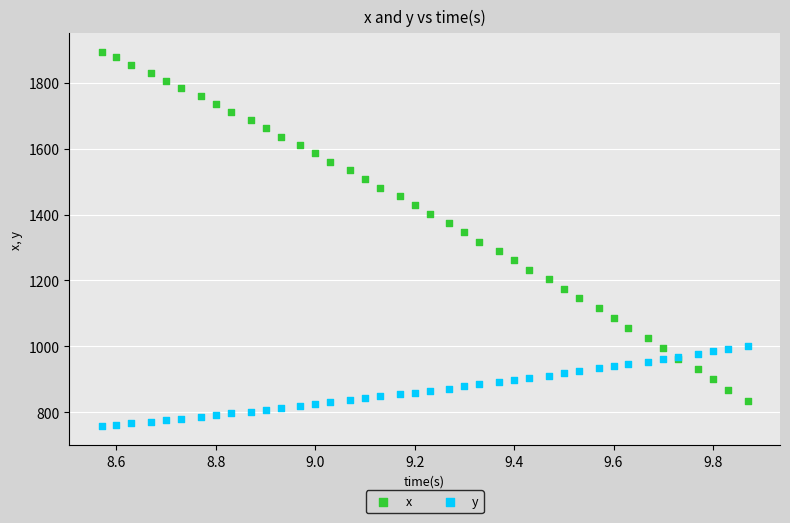

Which series contains the lowest Y value?

y